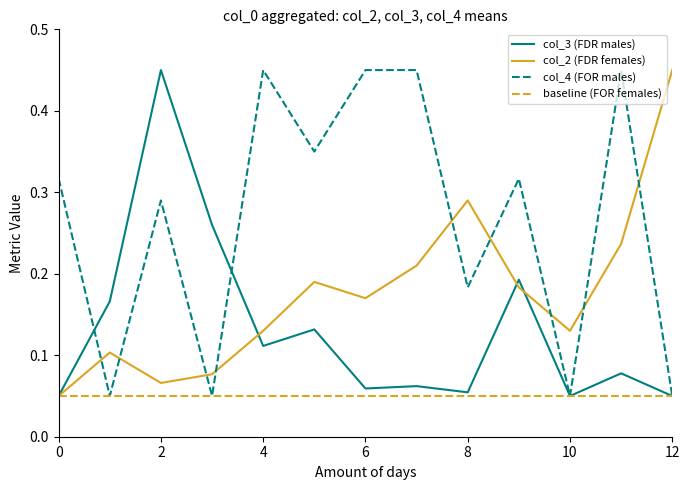

How many intersections are there between col_4 (FOR males) and col_2 (FDR females)?

9